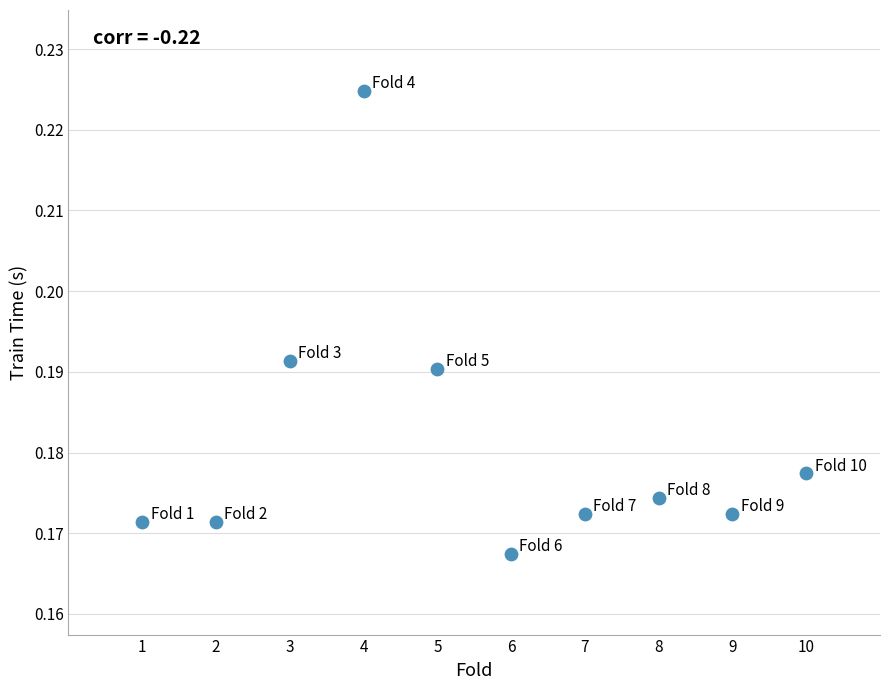

What is the average X value?

5.5